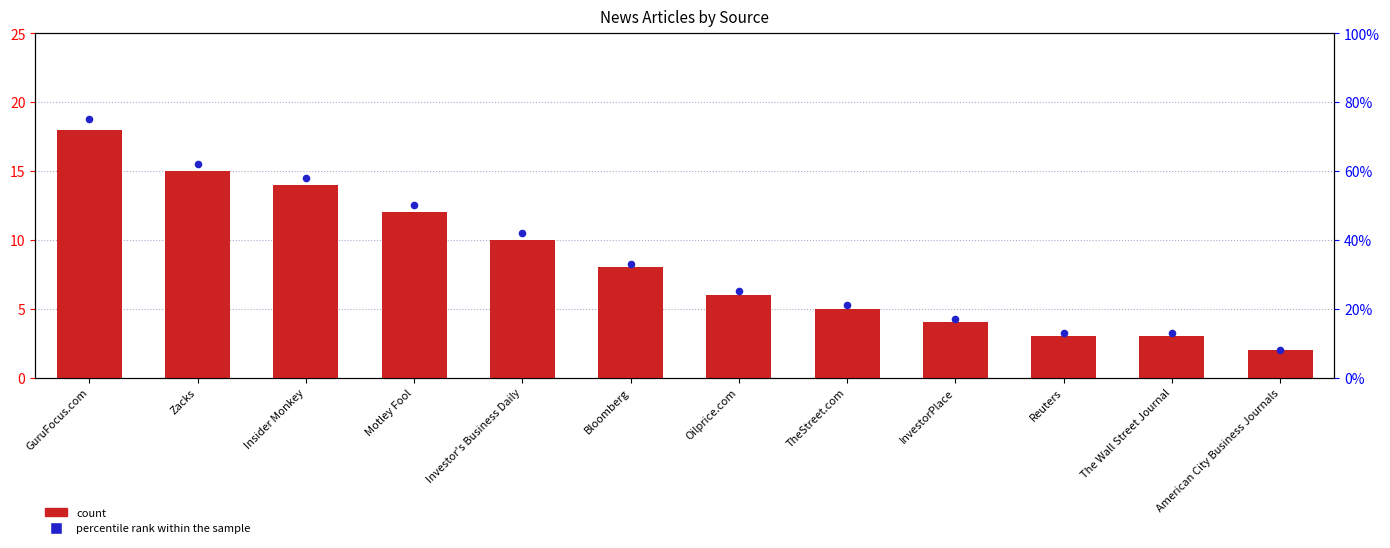

Which series reaches the minimum Y coordinate?

count